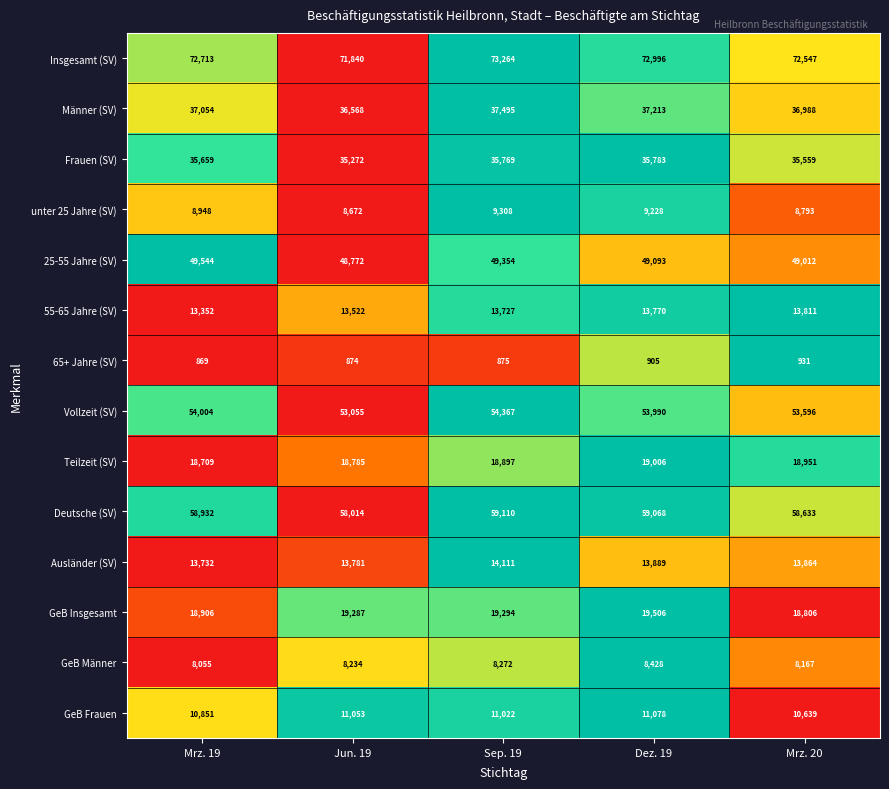

What is the sum of all Ausländer (SV) values?

69377